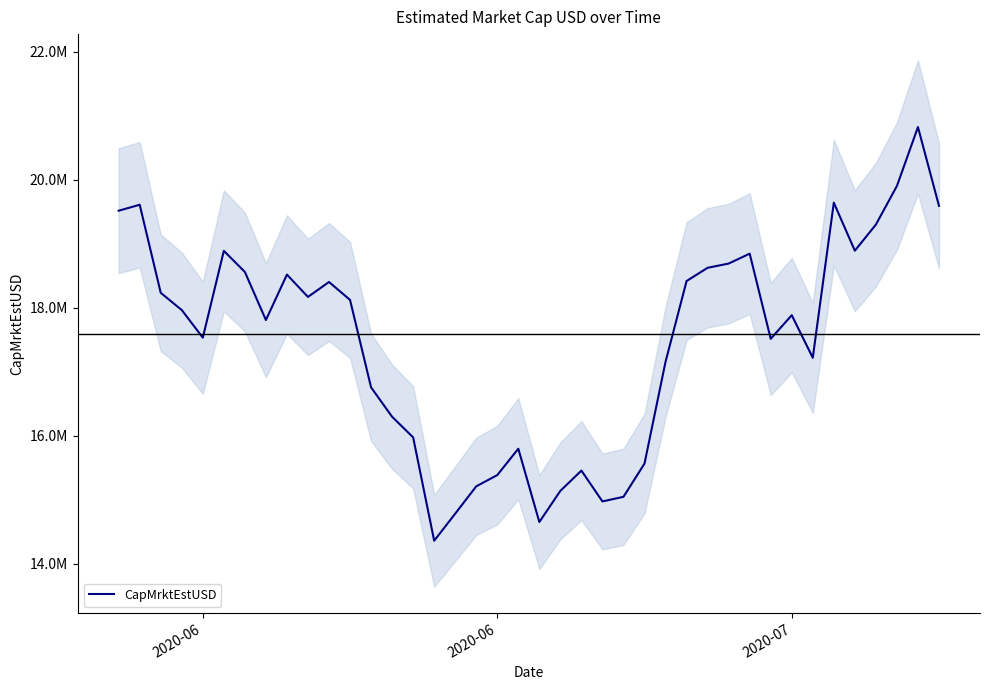

How many points are higher than both their immediate neighbors (excluding endpoints)?

10